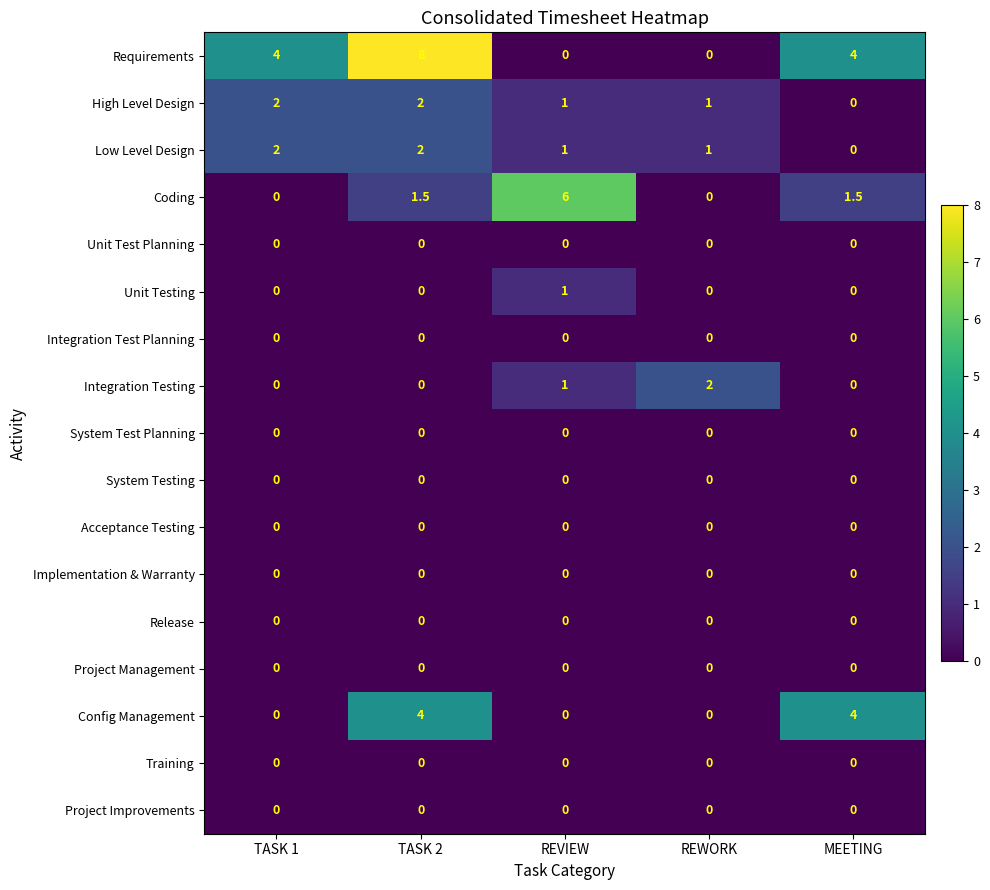

What is the difference between the highest and lowest values at REVIEW?

6.0